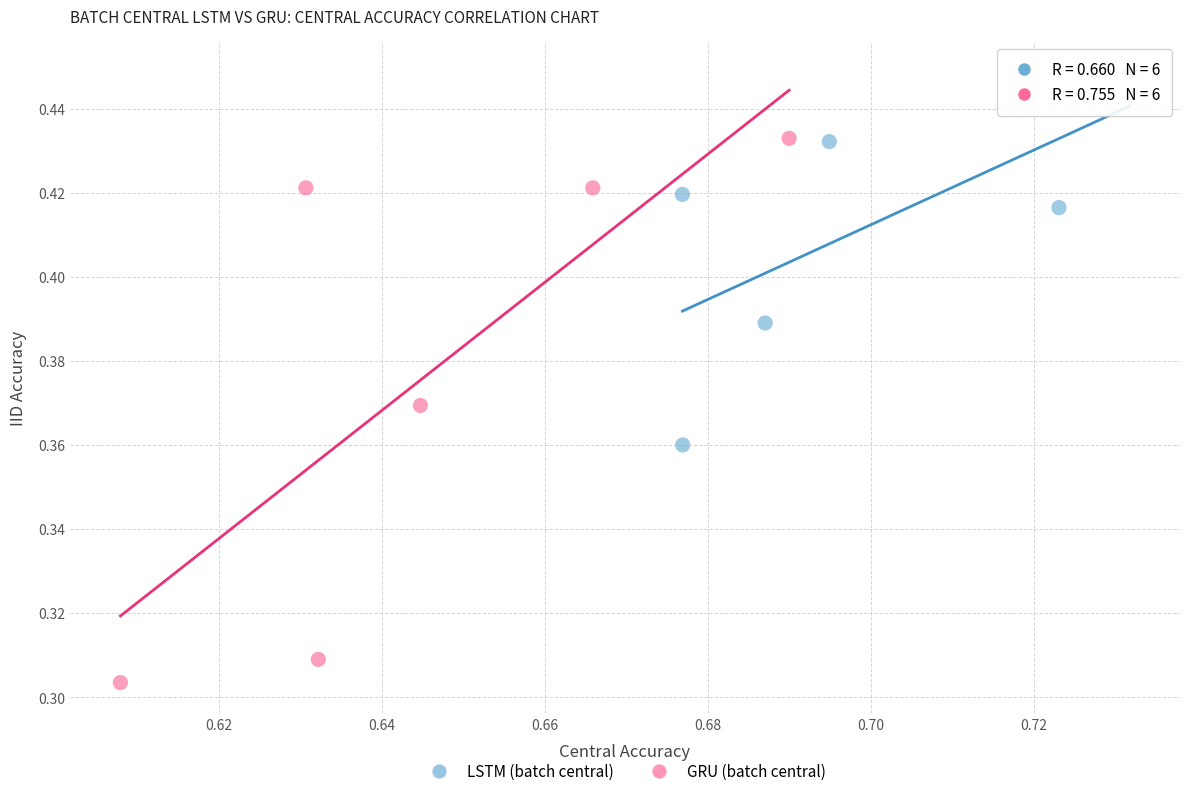

Which series has the widest spread of Y values?

GRU (batch central)